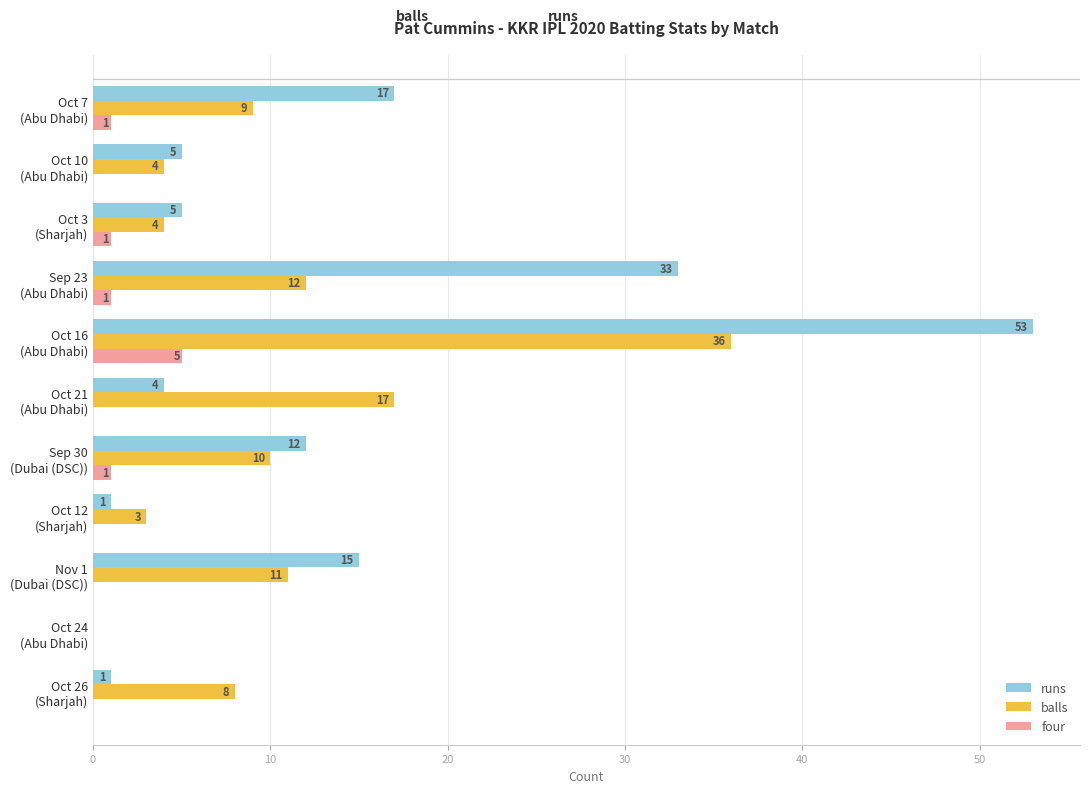

What is the sum of all four values?

9